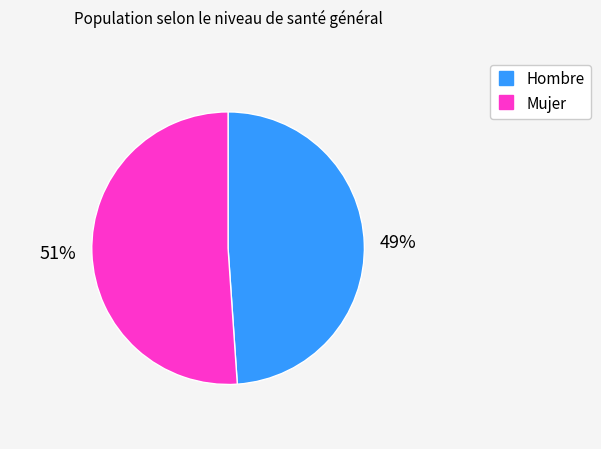

To the nearest percent, what percentage of the pie is Hombre?

49%